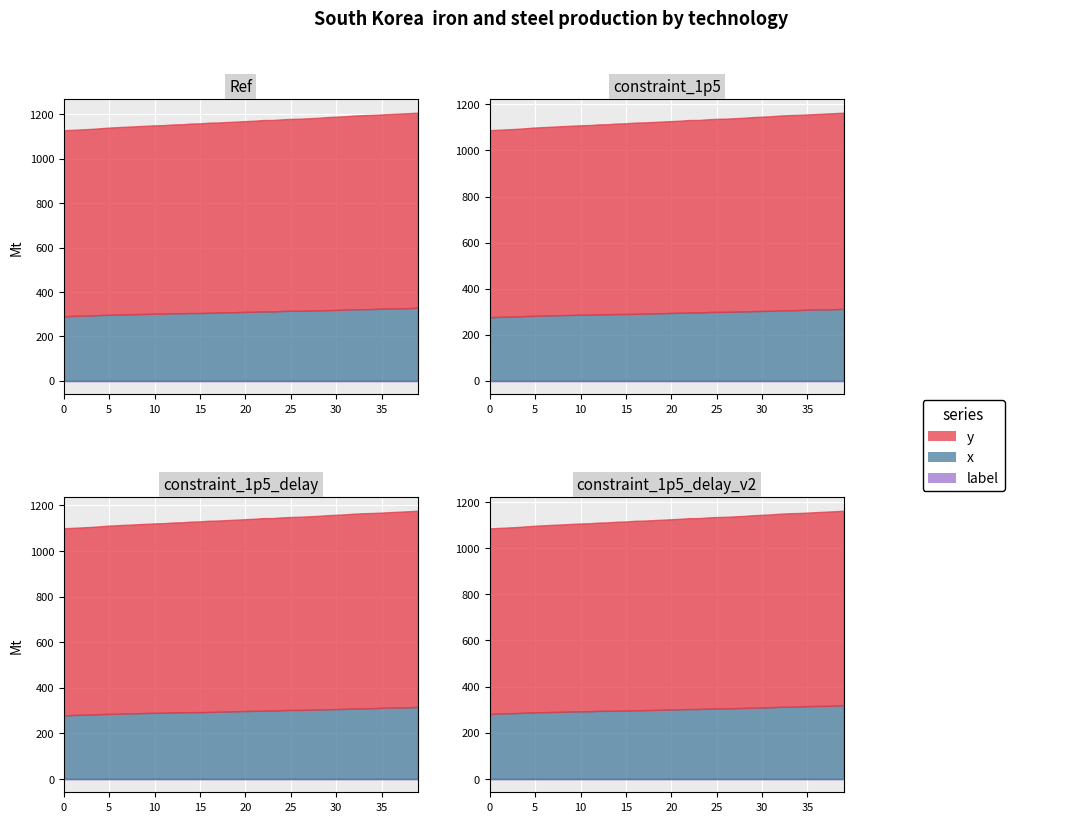

True or false: y and x intersect in this chart.

False